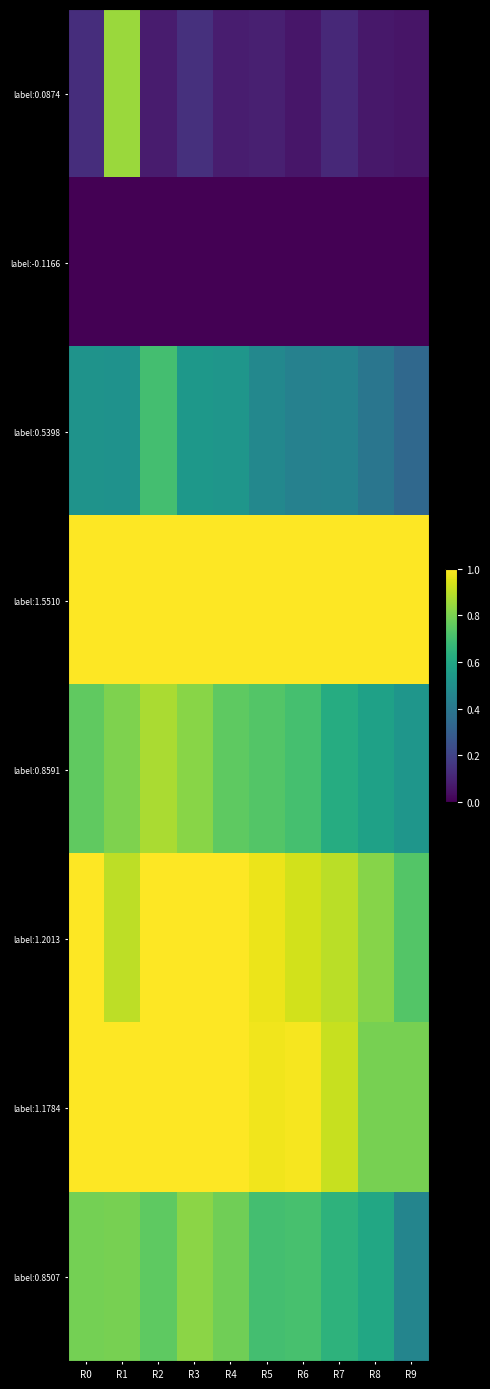

What is the maximum value shown in the chart?

1.0